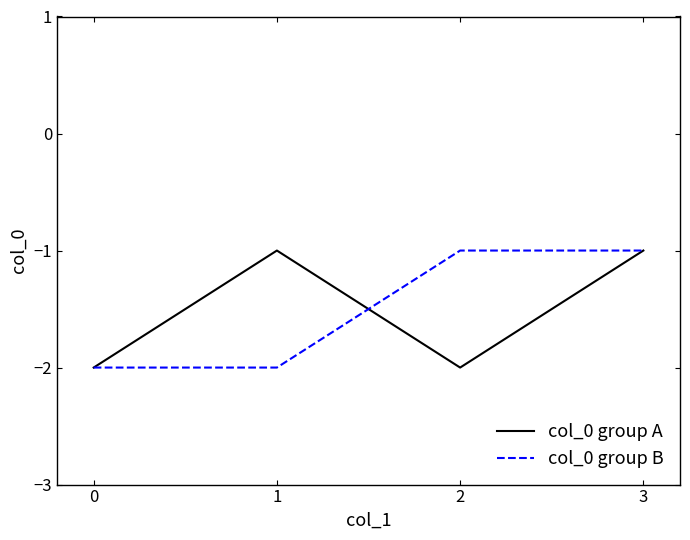

What is the sum of the col_0 group A values at 1 and 2?

-3